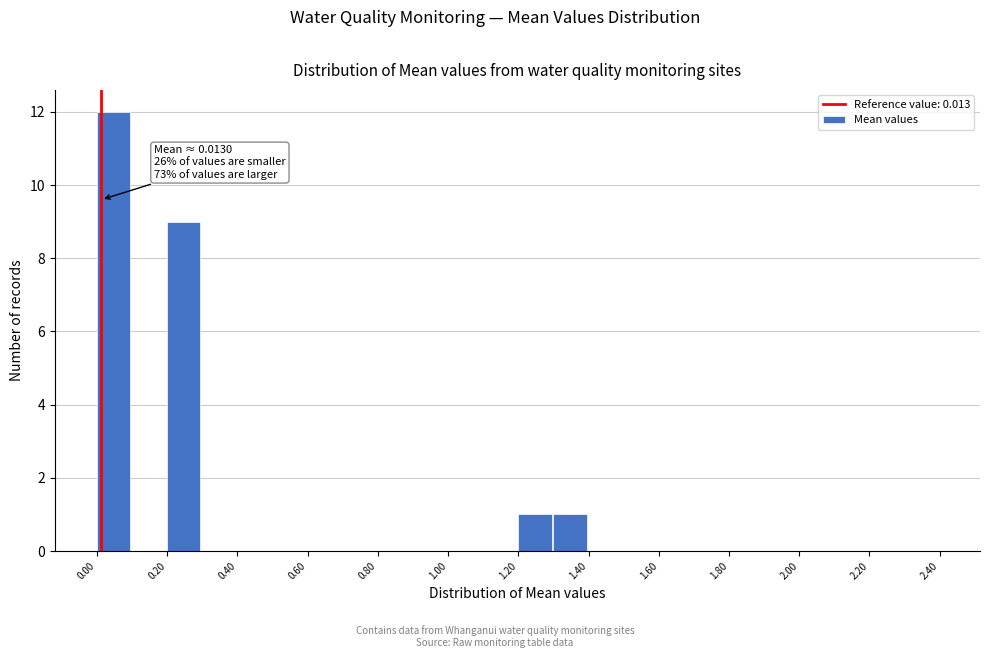

Which range on the x-axis has the tallest bar?

0.0 to 0.1